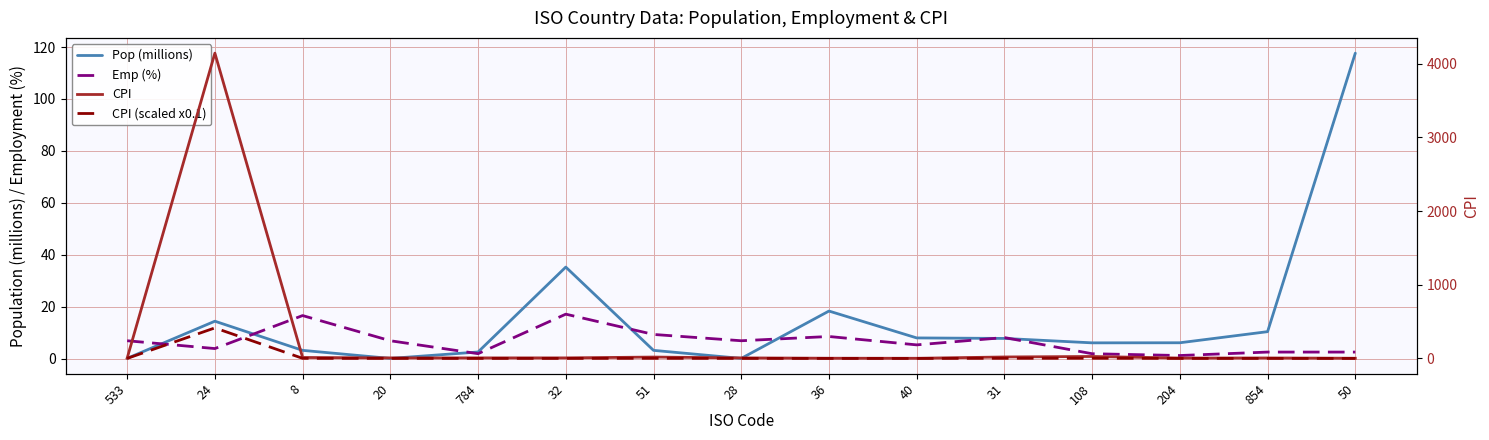

The Pop (millions) series shows 3.5 at 40. True or false?

False